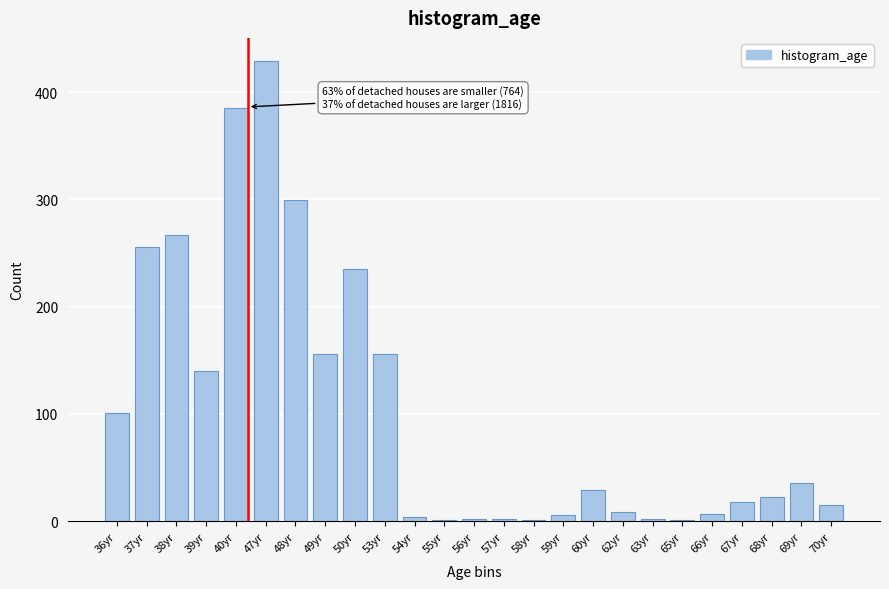

What is the sum of all values?

2580